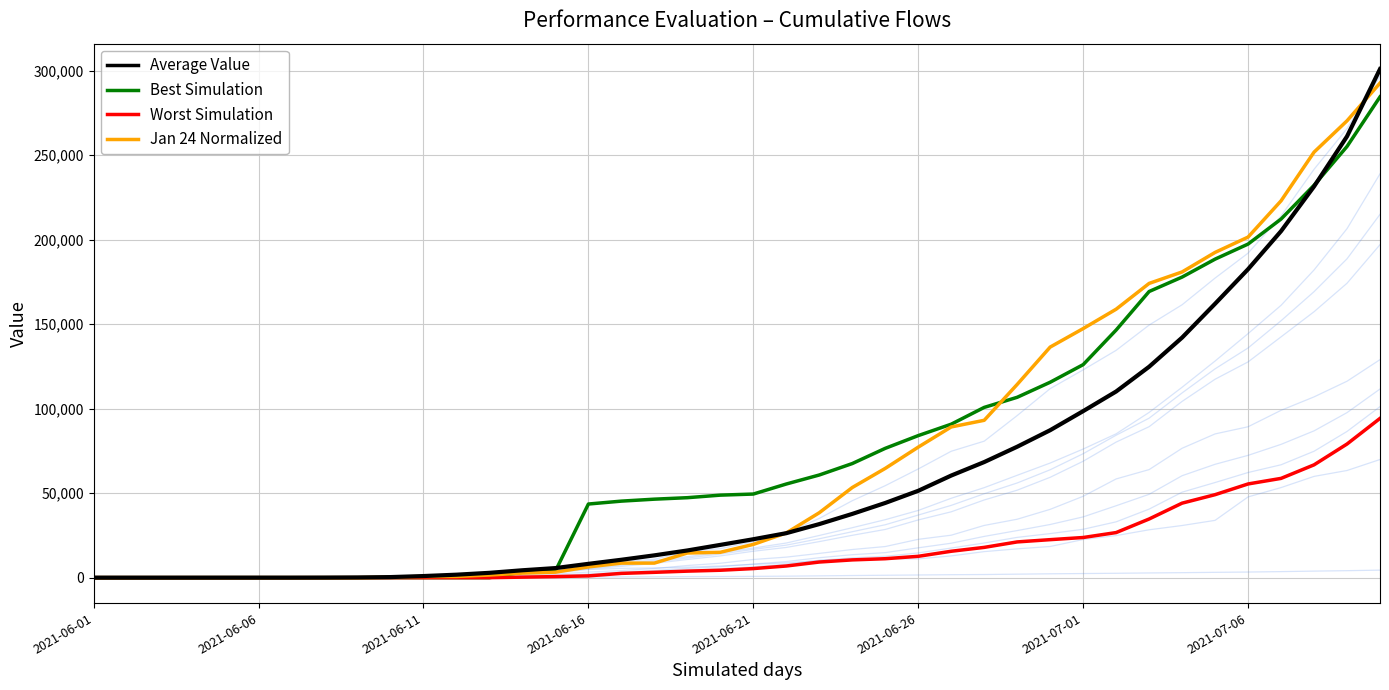

What is the difference between the highest and lowest values at 12?

2861.5